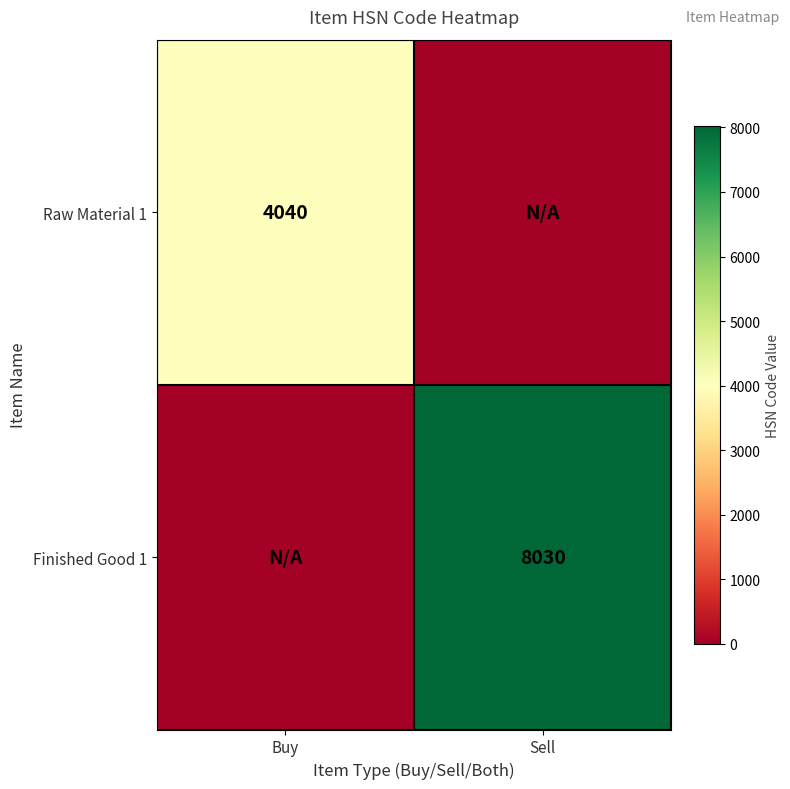

Is it true that Raw Material 1 equals 4040 at Buy?

True